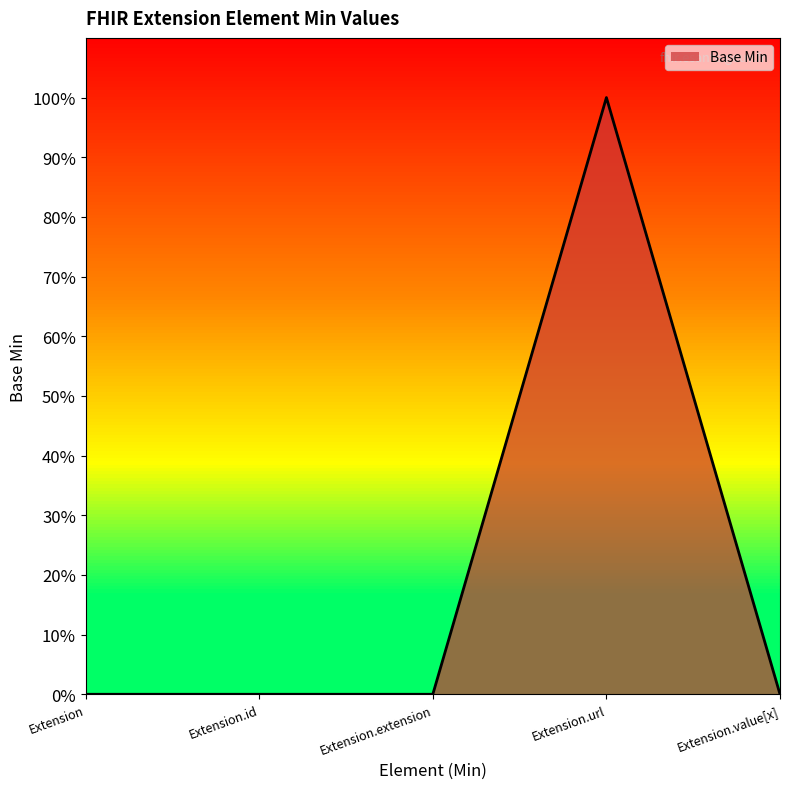

What is the sum of the values at Extension.url and Extension.id?

1